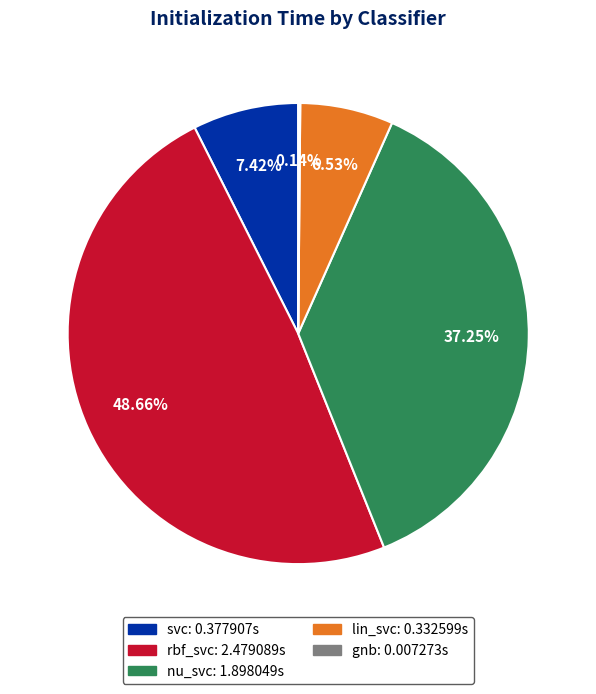

Is it true that nu_svc is 28% of the pie?

False